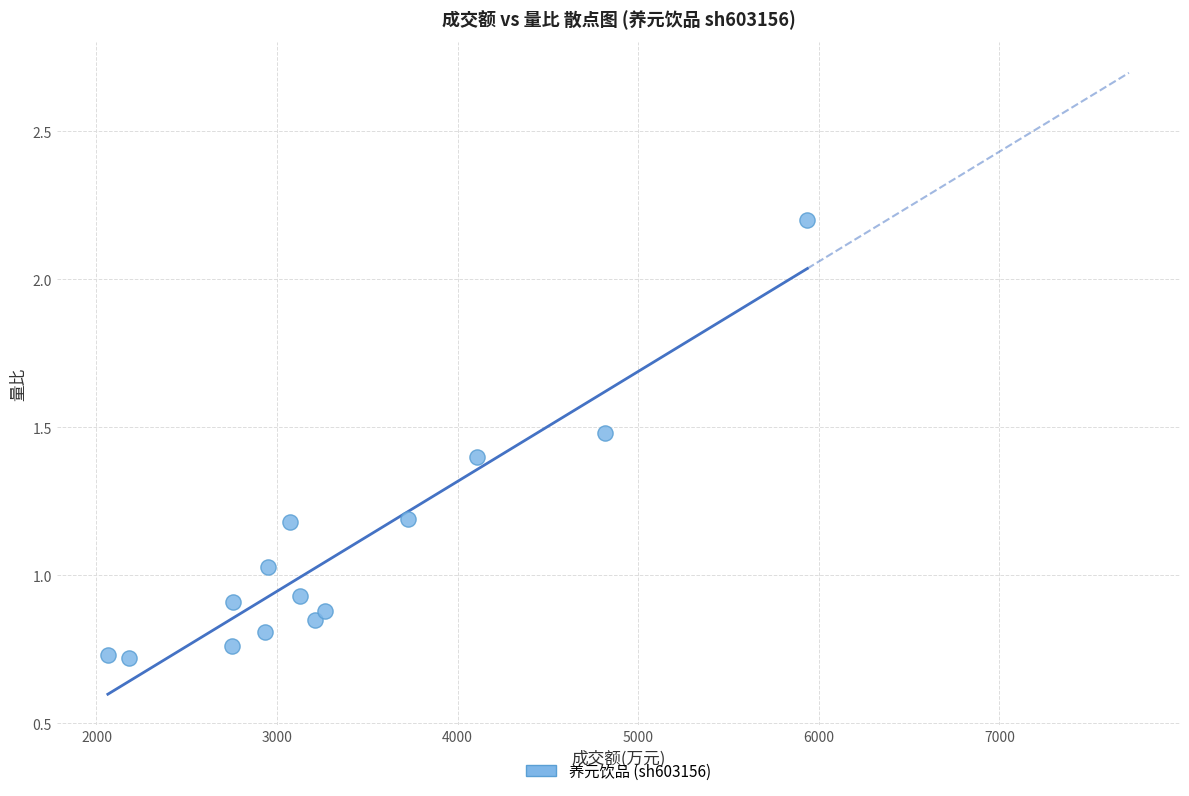

What is the range of Y values (max minus min)?

1.5